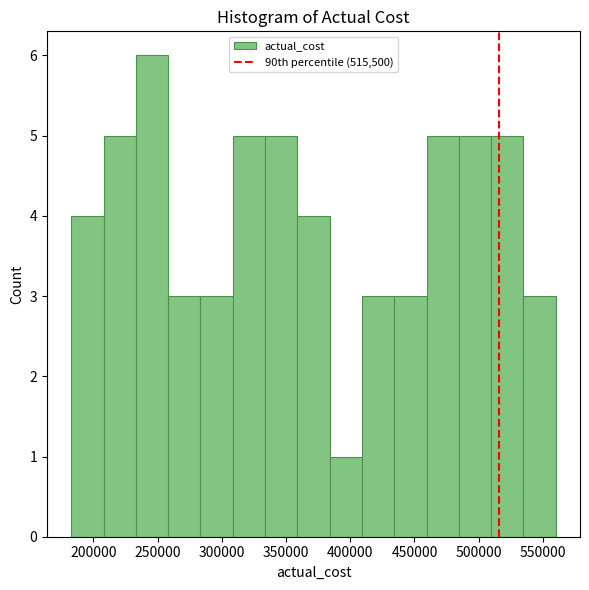

Reading left to right, list every bar in this chart as the range it spans on the x-axis followed by its height. Neither the bar edges nor the heights are printed on the chart, so give them approximately, as read against the axes.

185000 to 210000: 4
210000 to 235000: 5
235000 to 260000: 6
260000 to 285000: 3
285000 to 310000: 3
310000 to 335000: 5
335000 to 360000: 5
360000 to 385000: 4
385000 to 410000: 1
410000 to 435000: 3
435000 to 460000: 3
460000 to 485000: 5
485000 to 510000: 5
510000 to 535000: 5
535000 to 560000: 3